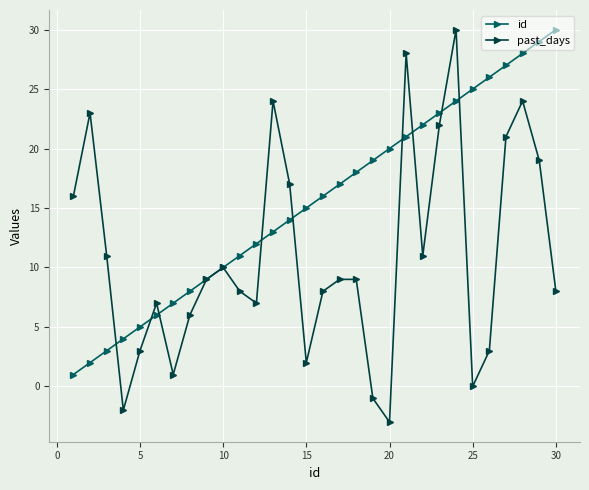

True or false: id has more than 0 points higher than both neighbors.

False